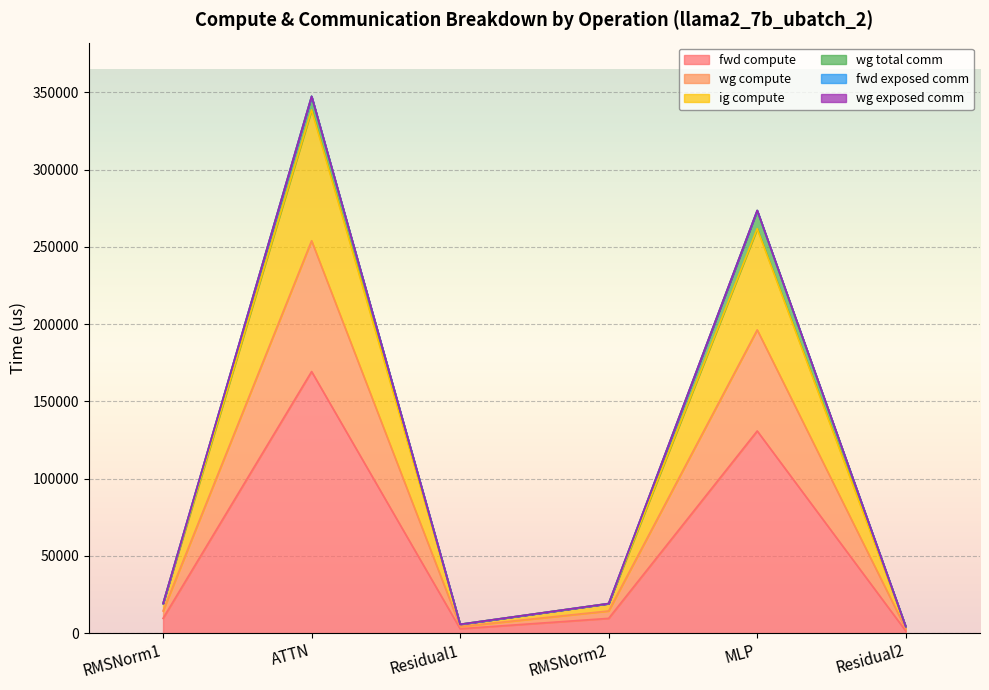

Does the chart display data point markers on the line(s)?

No